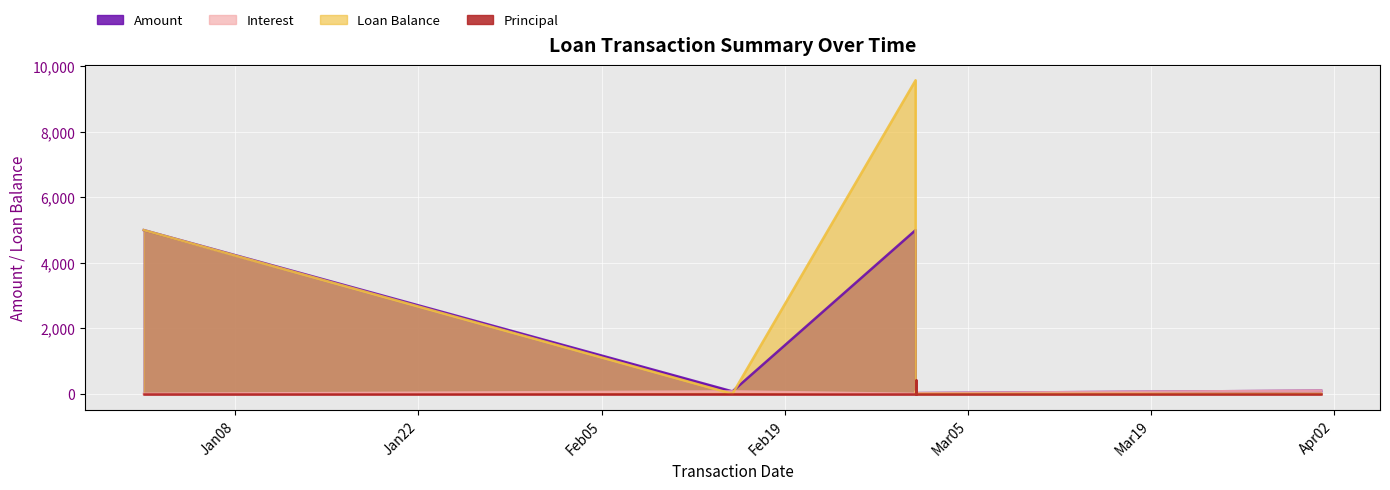

At which category does Amount reach its first local peak?

2015-03-01